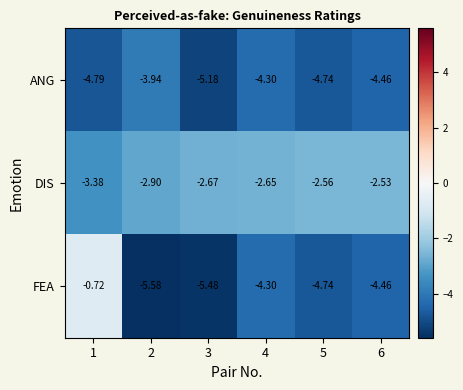

List the series in order of their peak value, lowest first.

ANG, DIS, FEA